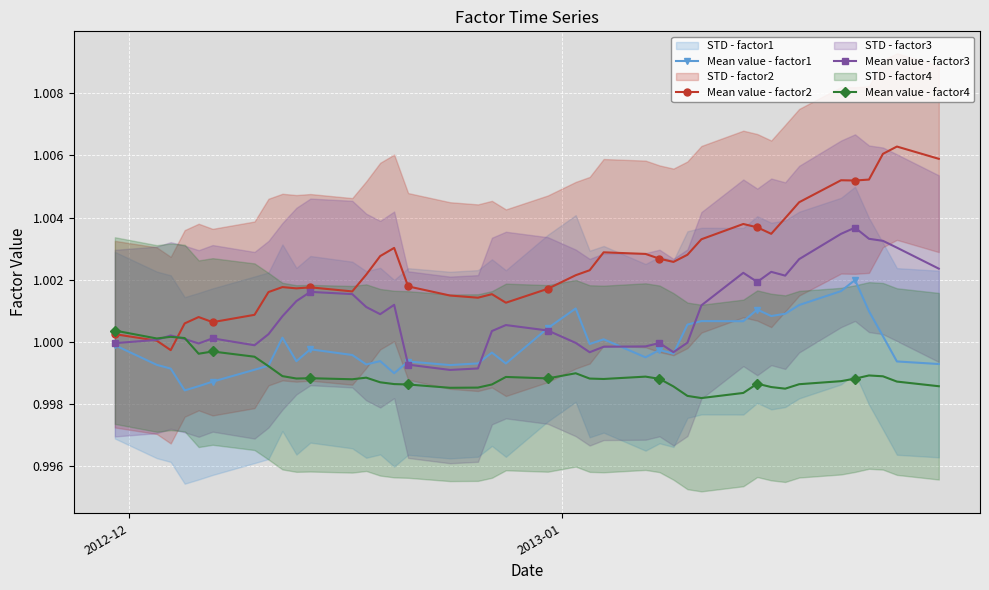

At how many categories does at least one series exceed 1?

40